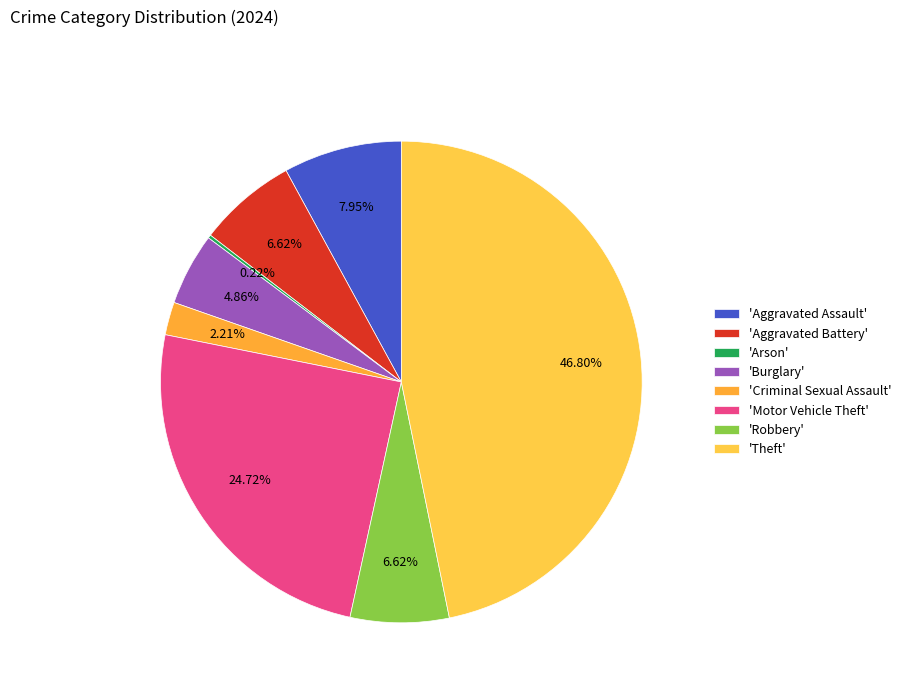

Is there any slice that represents more than half of the pie?

No